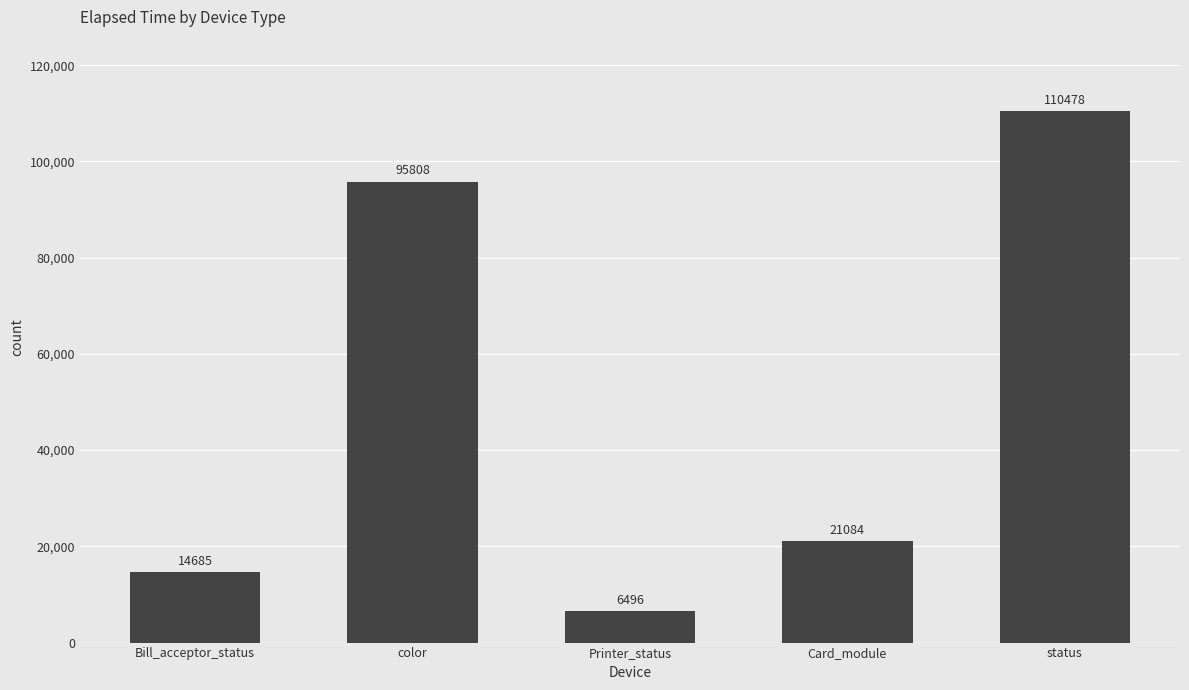

What is the label of the 4th bar from the right?

color